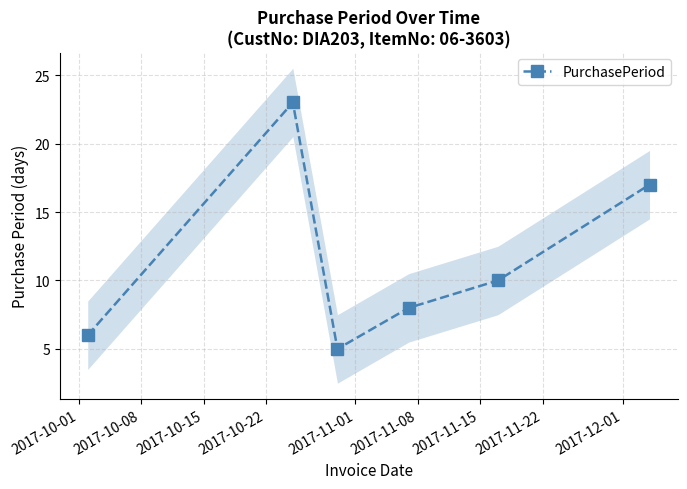

What is the value of the PurchasePeriod point at the 1st from the left?

6